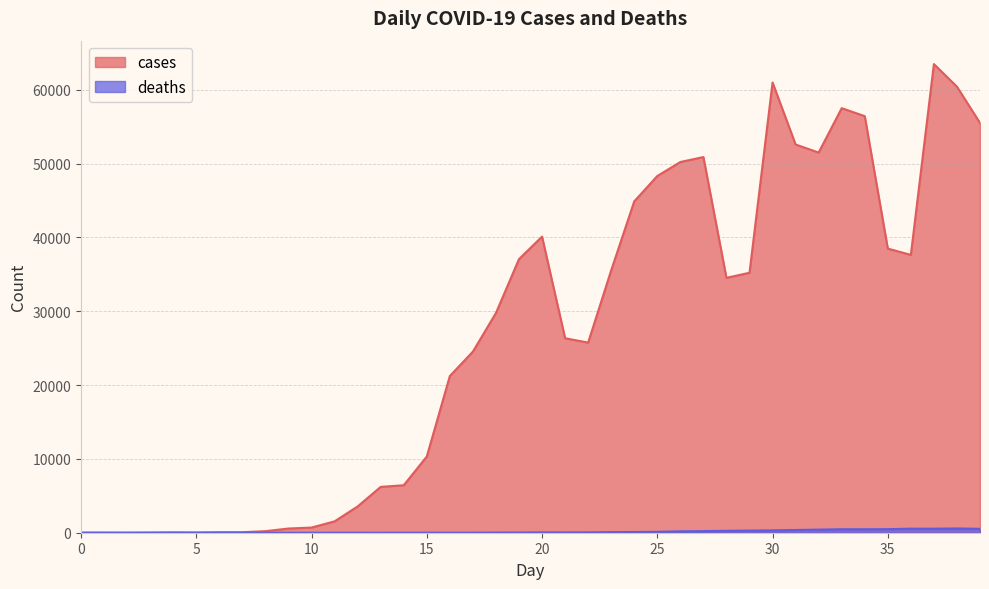

True or false: deaths has more than 2 interior local peaks.

True